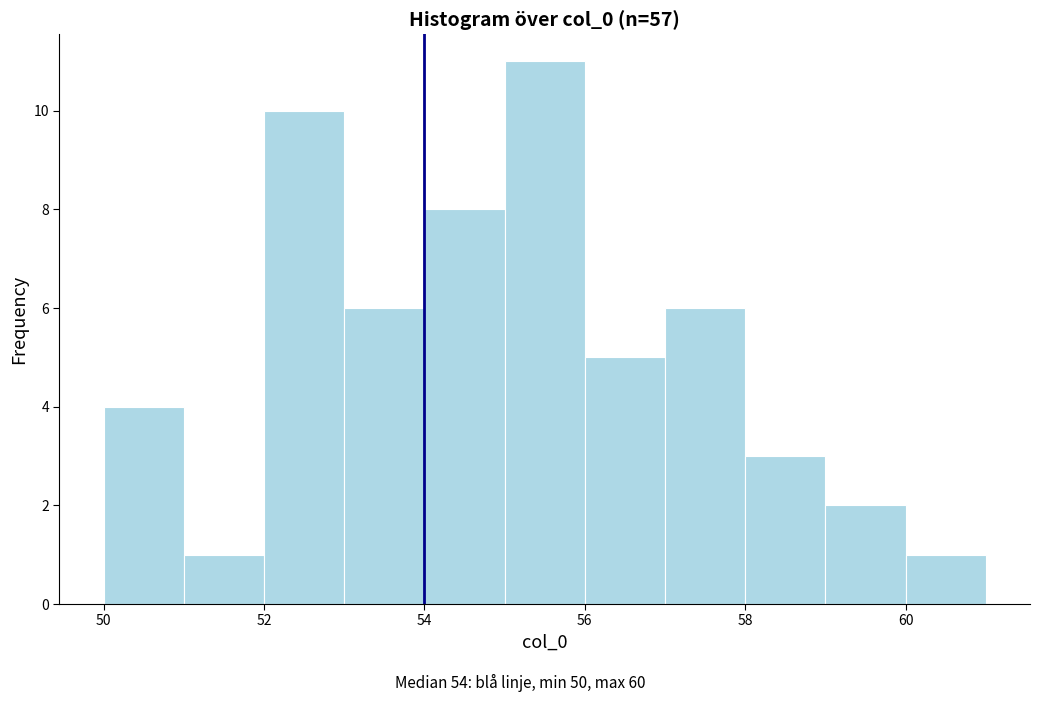

Reading left to right, list every bar in this chart as the range it spans on the x-axis followed by its height. The values are not printed on the chart, so give them approximately, as read against the axis.

50 to 51: 4
51 to 52: 1
52 to 53: 10
53 to 54: 6
54 to 55: 8
55 to 56: 11
56 to 57: 5
57 to 58: 6
58 to 59: 3
59 to 60: 2
60 to 61: 1